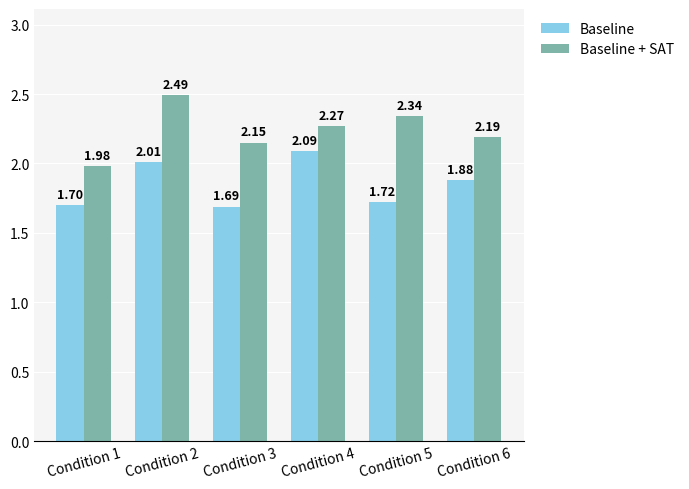

Are the bars grouped side by side (vs. stacked)?

Yes